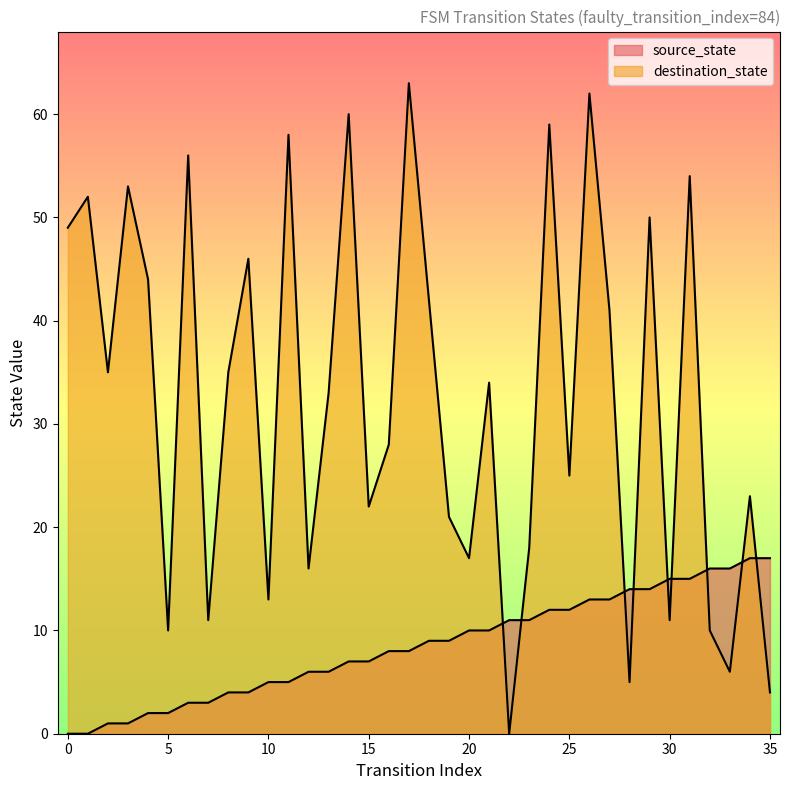

What are all the series names shown in the legend?

source_state, destination_state